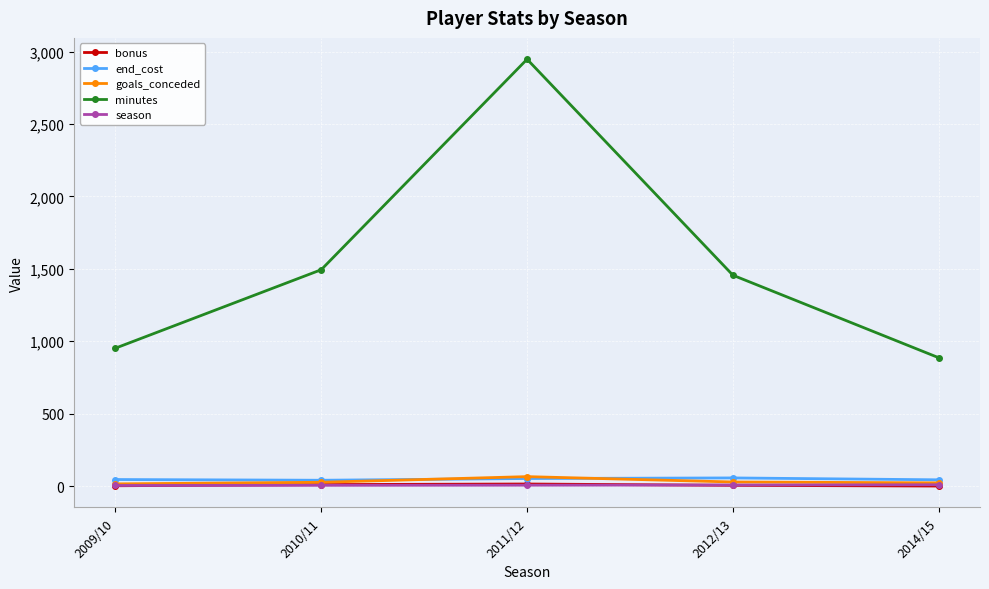

What is the difference between the goals_conceded values at 2010/11 and 2014/15?

4